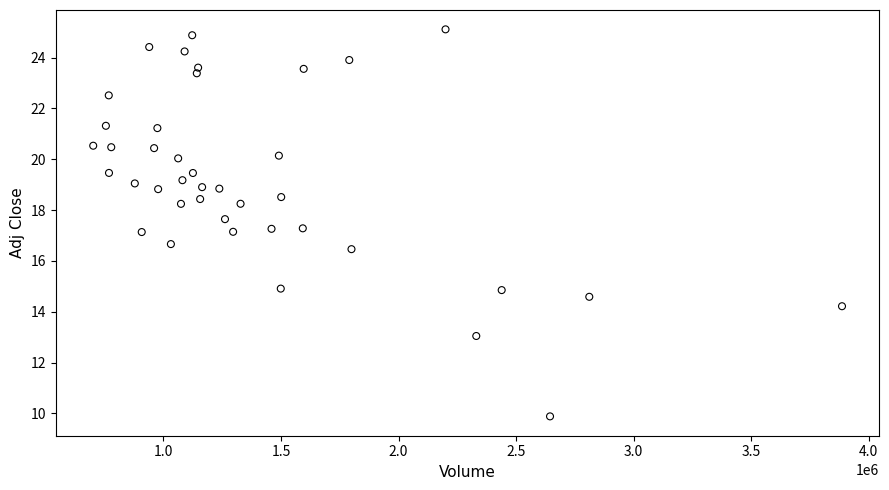

What is the range of X values (max minus min)?

3184900.0